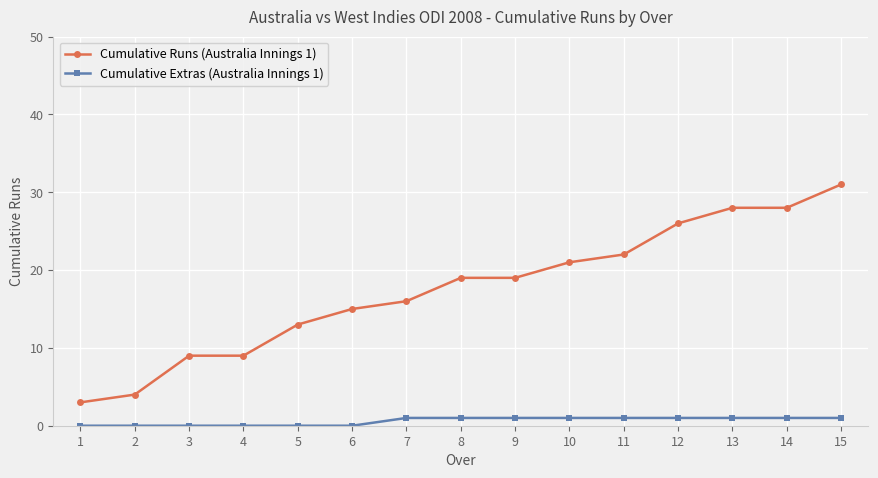

Which series has the largest range (max minus min)?

Cumulative Runs (Australia Innings 1)